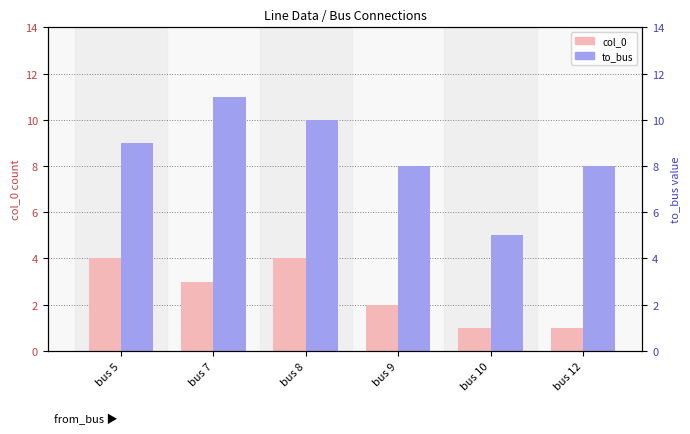

What is the smallest value displayed?

1